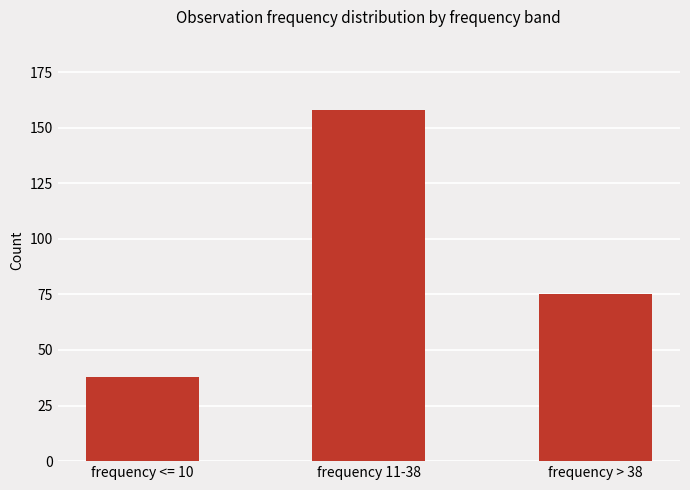

What is the average value?

90